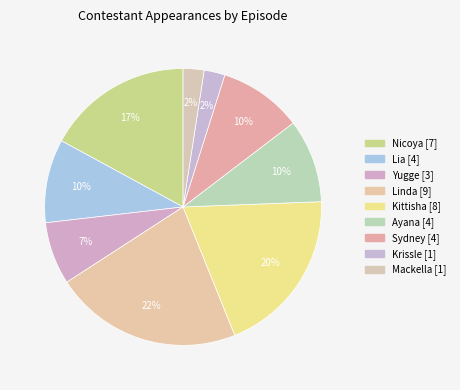

How many slices are in this pie chart?

9